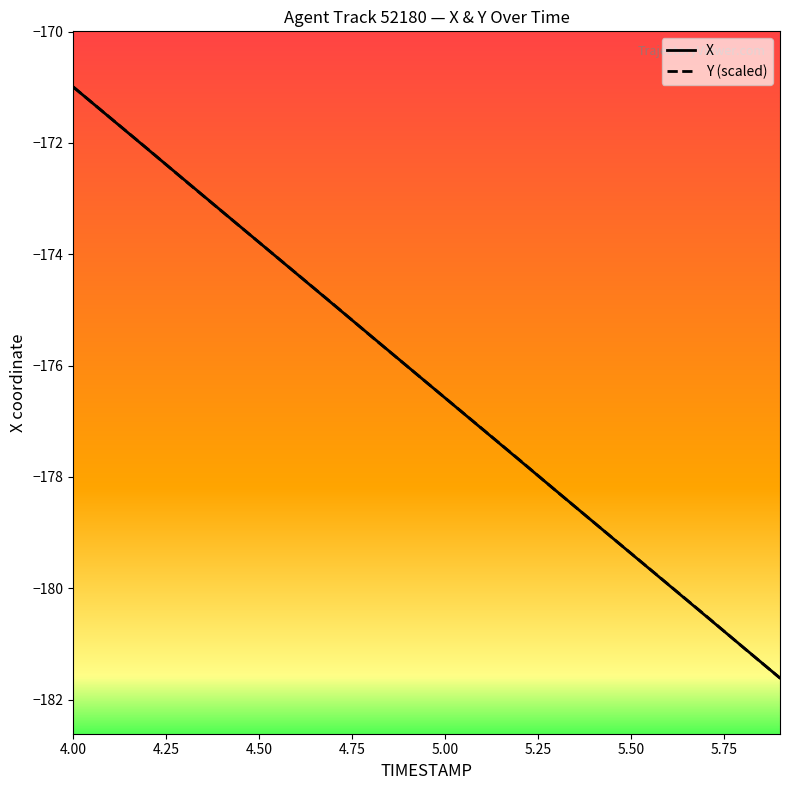

What is the minimum value shown in the chart?

-181.6